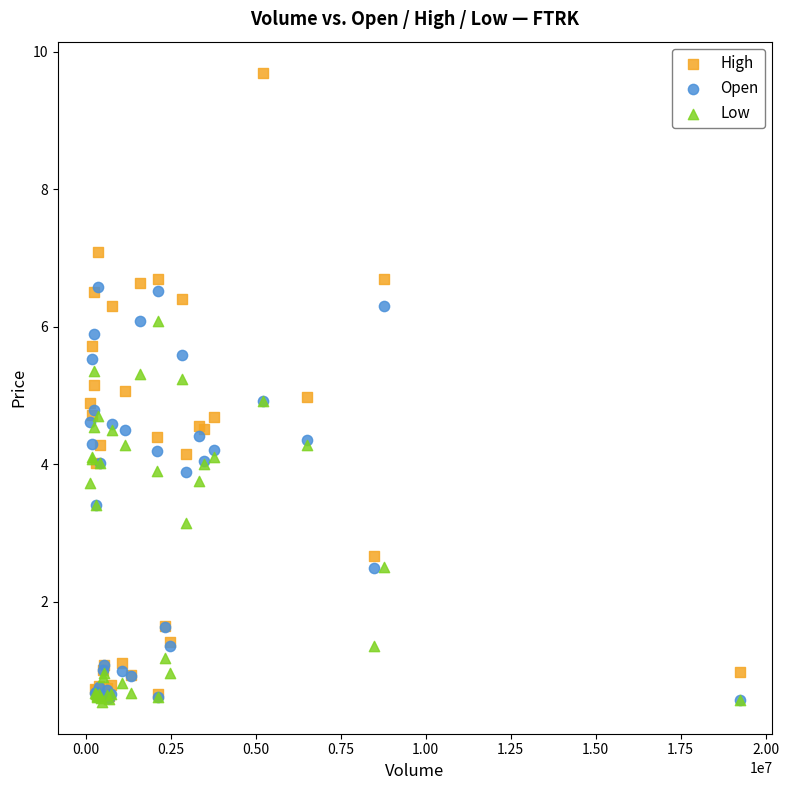

Which series has the widest spread of Y values?

High